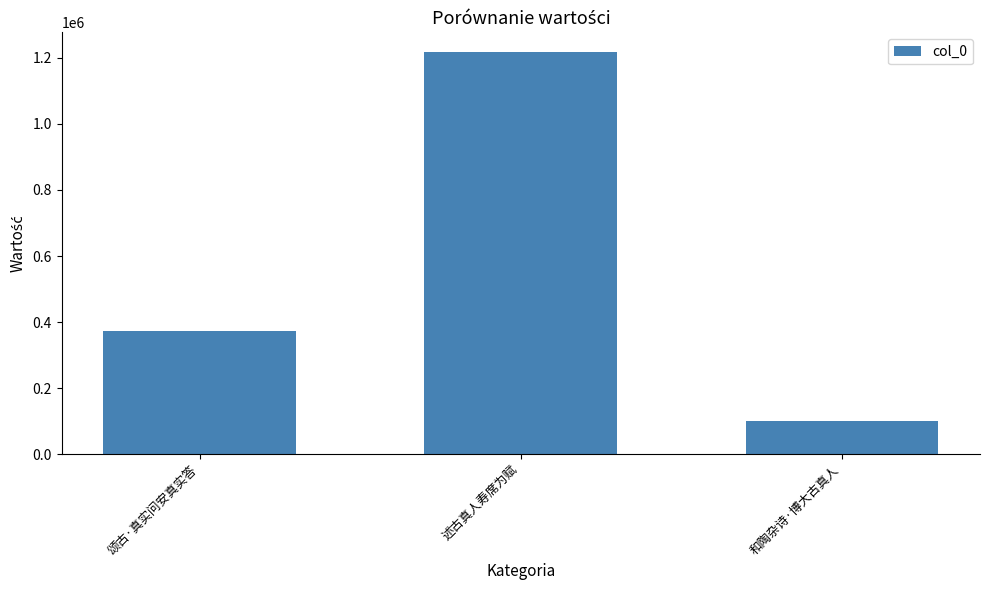

How many values are between 100554 and 1216844?

3